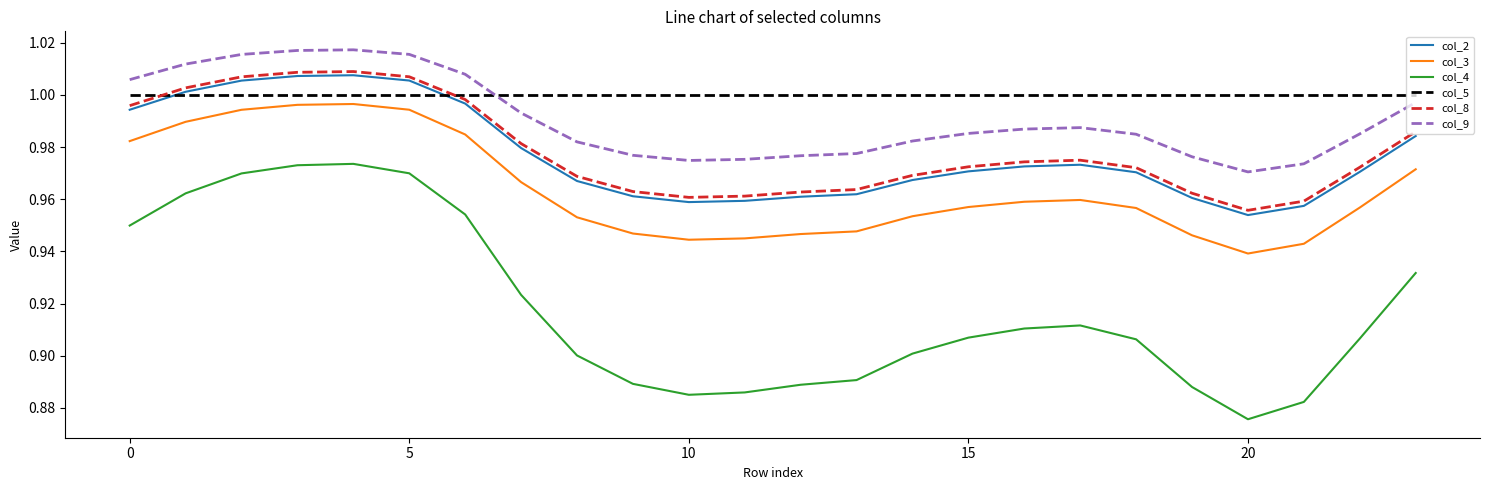

True or false: col_9 and col_4 intersect in this chart.

False